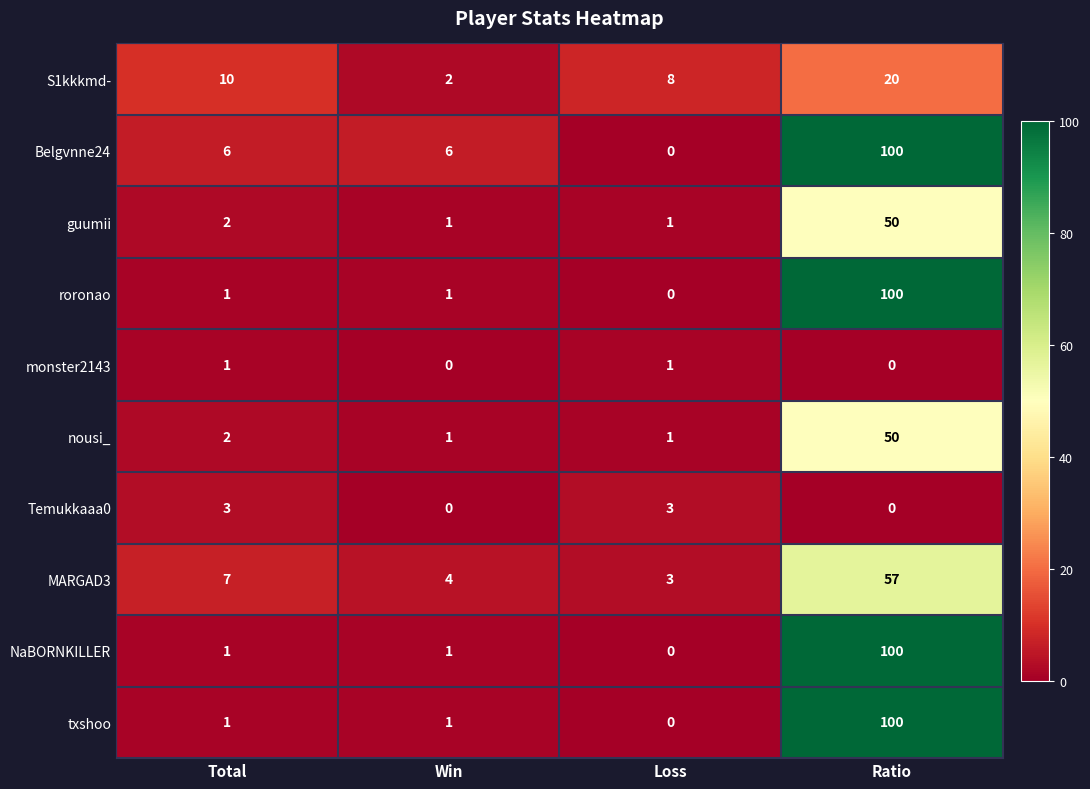

What is the sum of all MARGAD3 values?

71